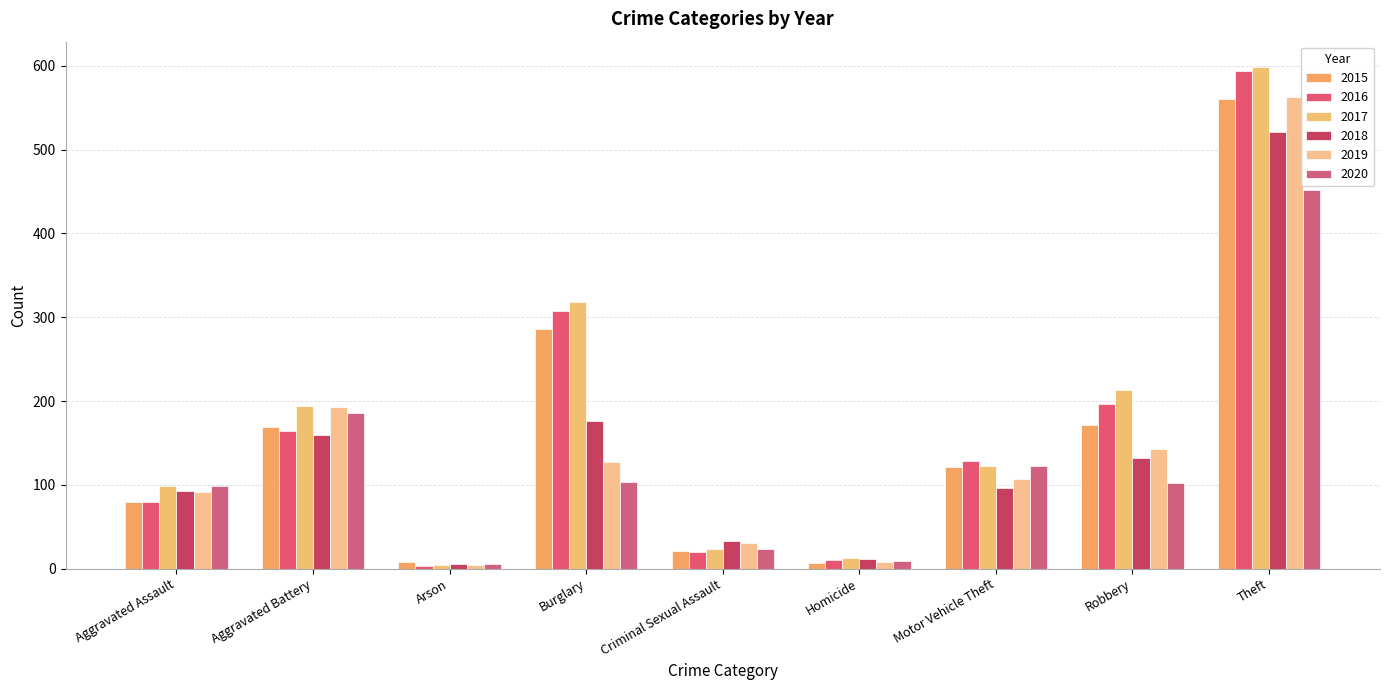

Reading left to right, transcribe all the data shown in this chart.

2015: 79	169	8	286	21	7	121	172	561
2016: 79	164	3	307	20	10	128	196	594
2017: 99	194	4	318	23	13	122	213	599
2018: 93	160	6	176	33	12	96	132	521
2019: 91	193	4	127	31	8	107	143	563
2020: 99	186	5	104	24	9	123	102	452